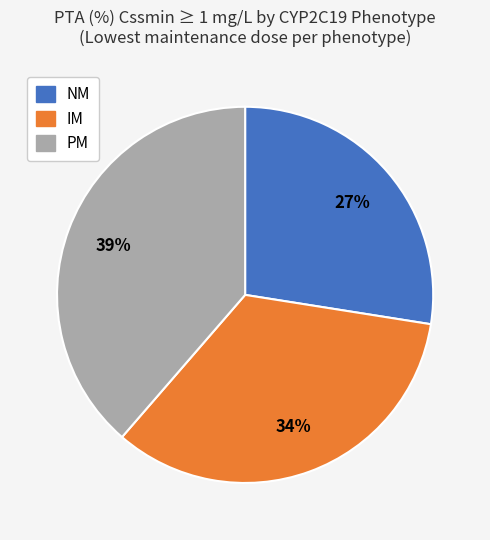

To the nearest percent, what portion does PM represent?

39%